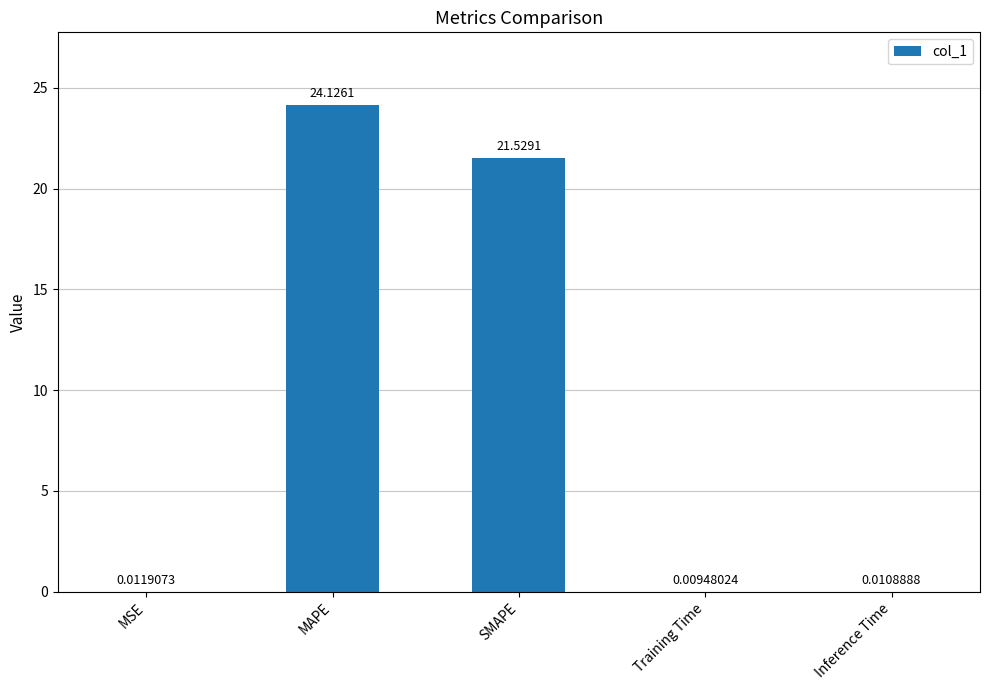

Which has a higher value, Training Time or Inference Time?

Inference Time